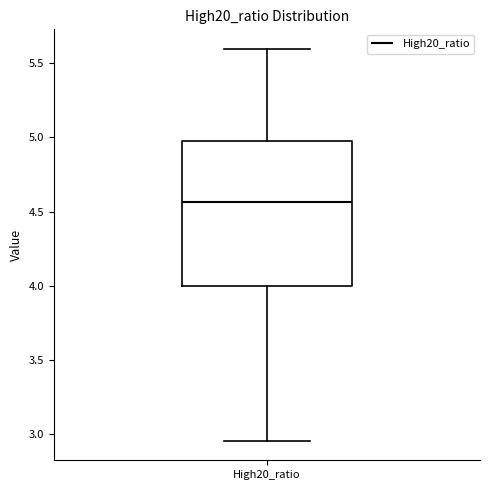

Transcribe this box plot: give where the median line is, the range the box spans, and where the two whiskers end, as read against the y-axis. The values are not printed on the chart, so give them approximately, as read against the axis.

median 4.55, box 4.00 to 5.00, whiskers 2.95 to 5.60